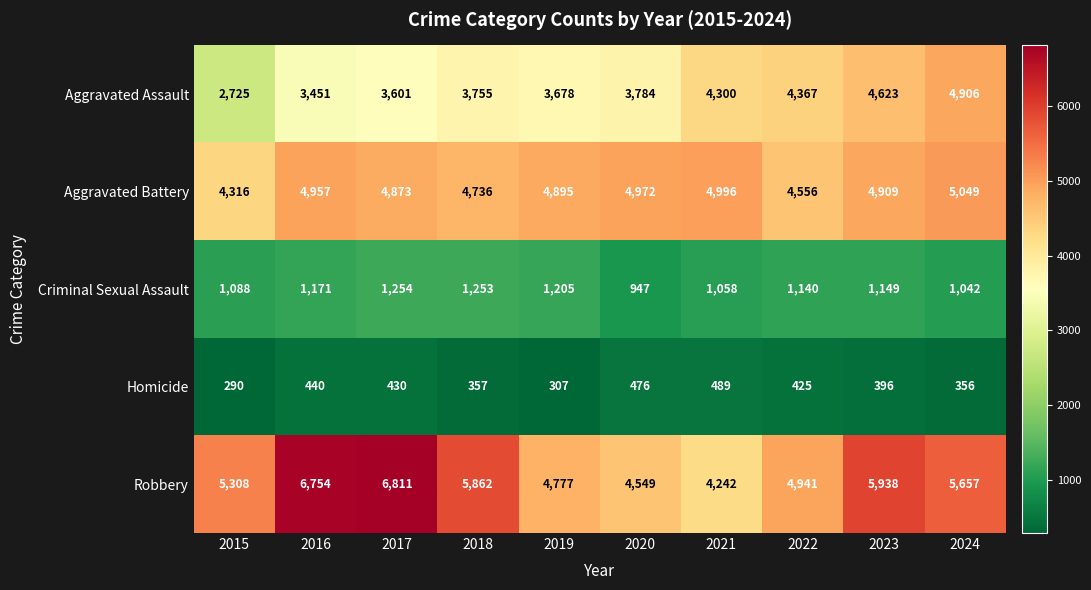

At which label does Criminal Sexual Assault first exceed 1149?

2016